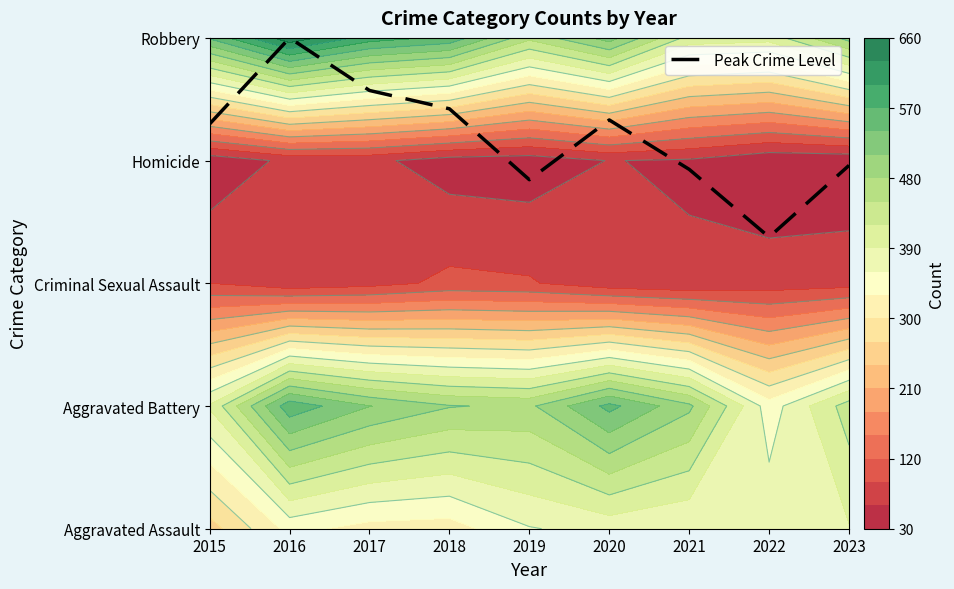

Rank the categories by value from highest to lowest.

2016, 2017, 2018, 2020, 2015, 2023, 2021, 2019, 2022